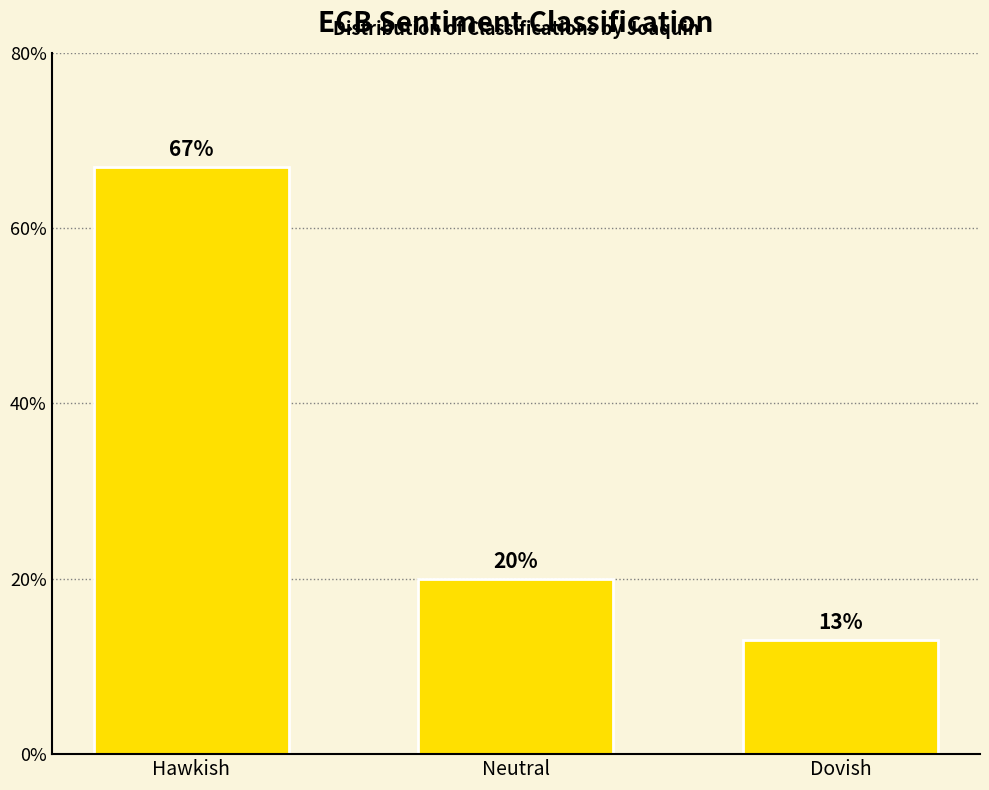

Is it true that the value at Dovish is 13?

True